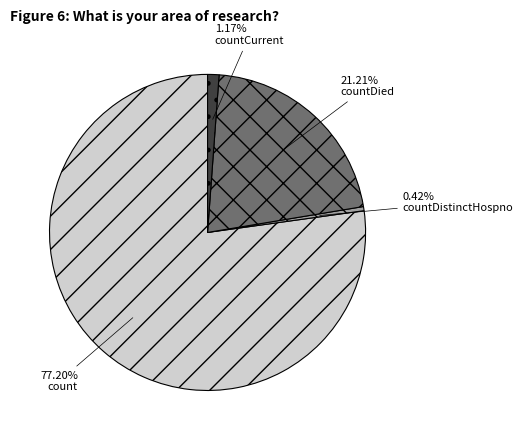

Is there any slice that represents more than half of the pie?

Yes